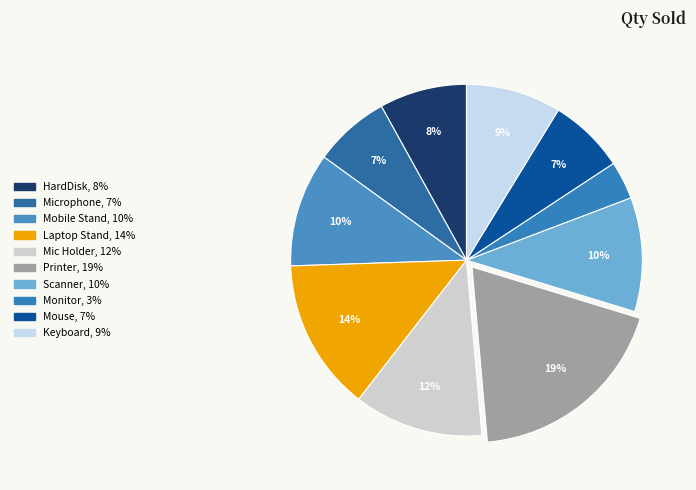

To the nearest percent, what is the average slice percentage?

10%